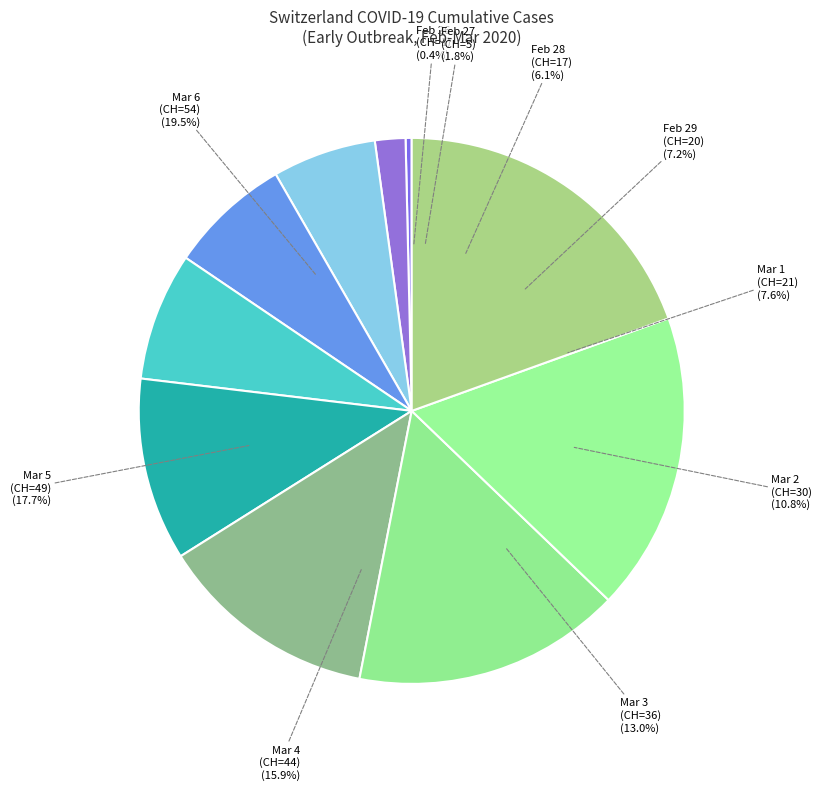

To the nearest percent, what percentage of the pie is 2020-03-03 (CH=36)?

13%